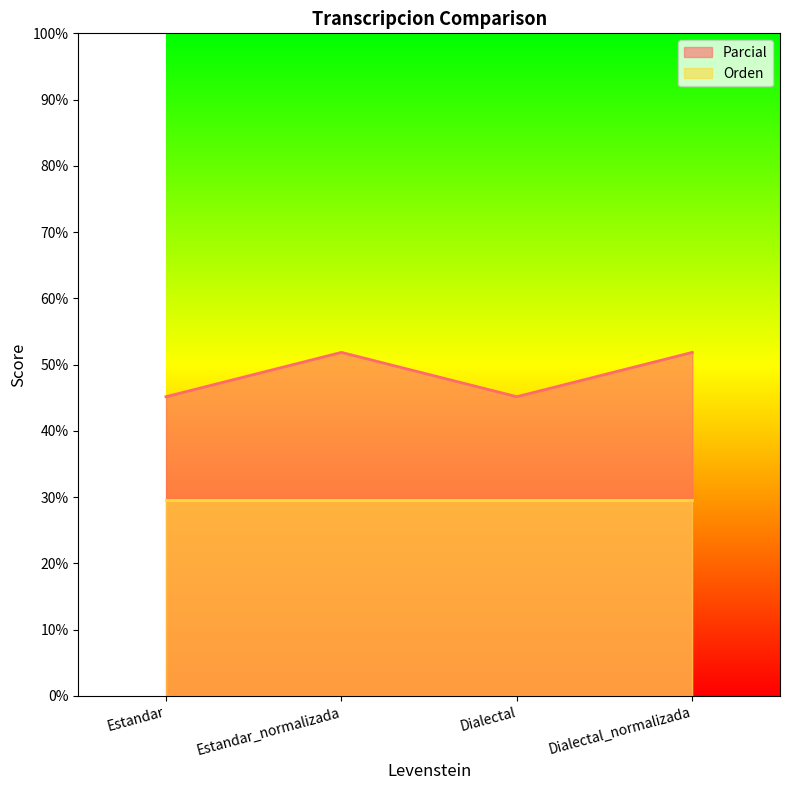

Reading right to left, what are all the values shown in this chart?

Dialectal_normalizada=51.9	Dialectal=45.2	Estandar_normalizada=51.9	Estandar=45.2